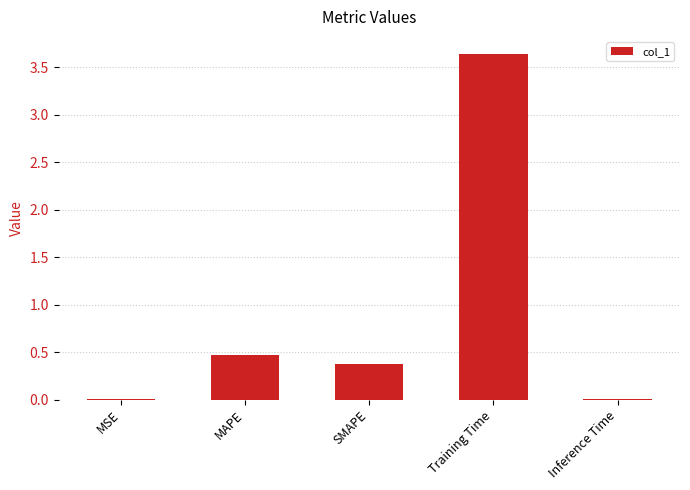

Which label corresponds to the largest value in the chart?

Training Time